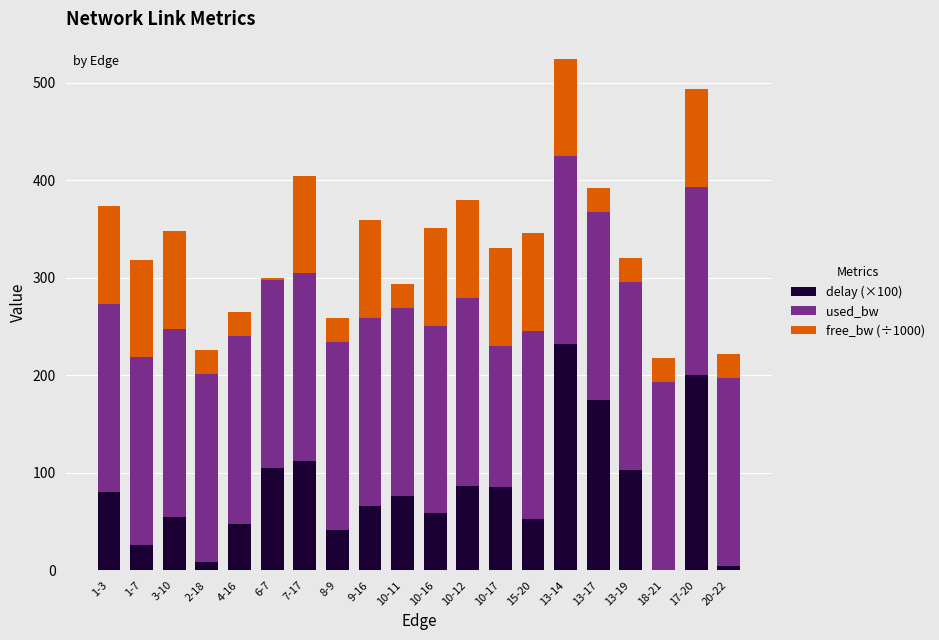

What is the total value across all series at 10-12?

379.5